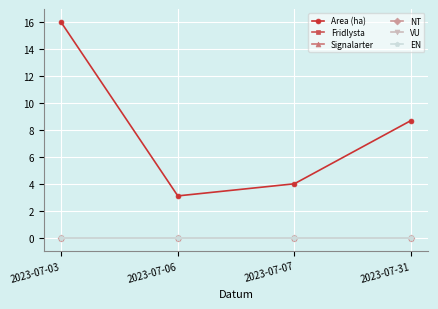

Does the chart have visible grid lines?

Yes